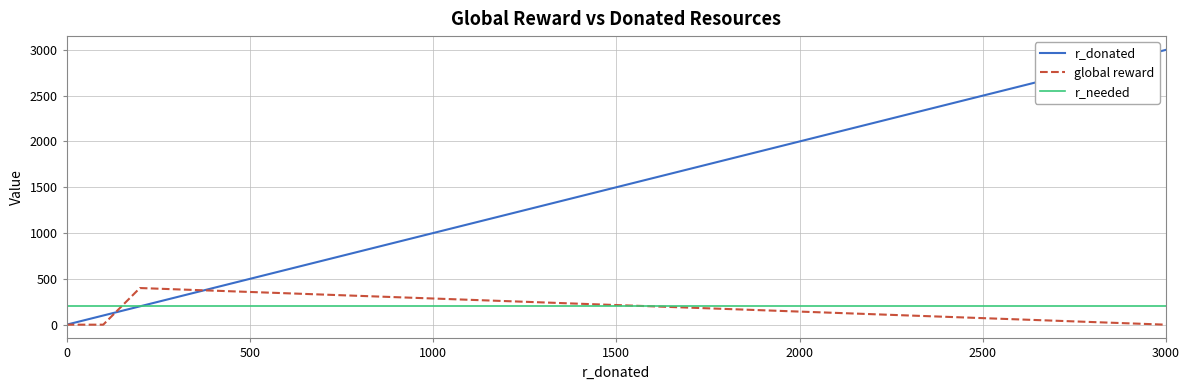

What is the difference between the second highest and second lowest values in the global reward series?

385.7